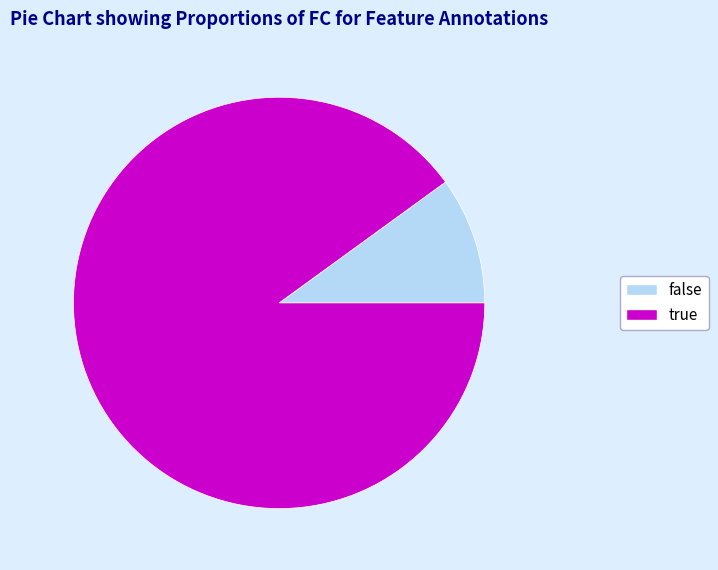

How many slices are in this pie chart?

2